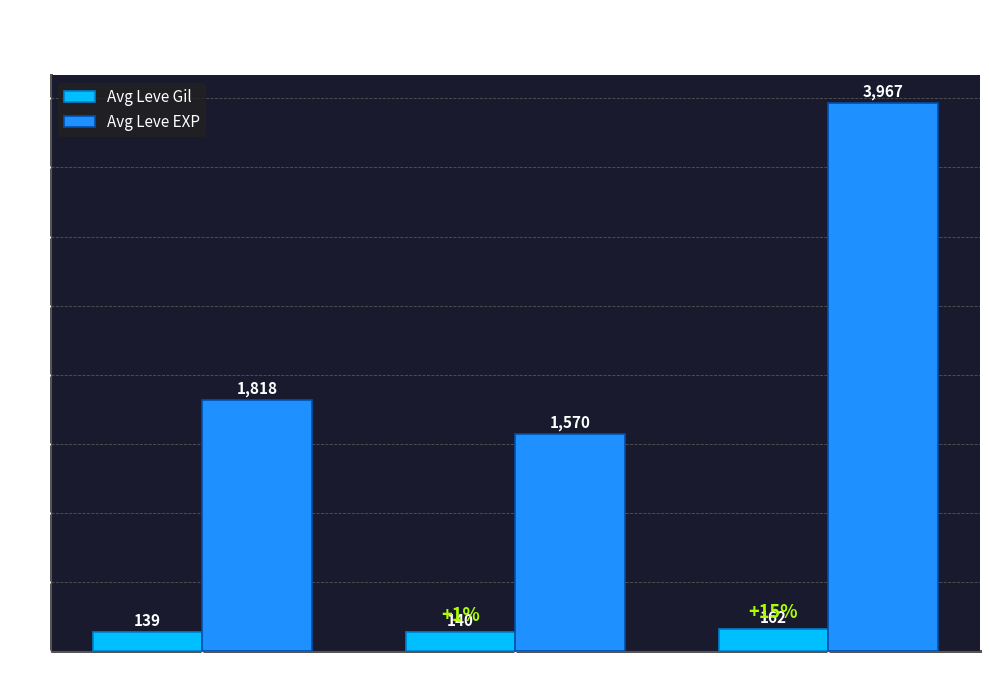

True or false: Avg Leve EXP has a value of 3966.7 at Amount = 5.

True